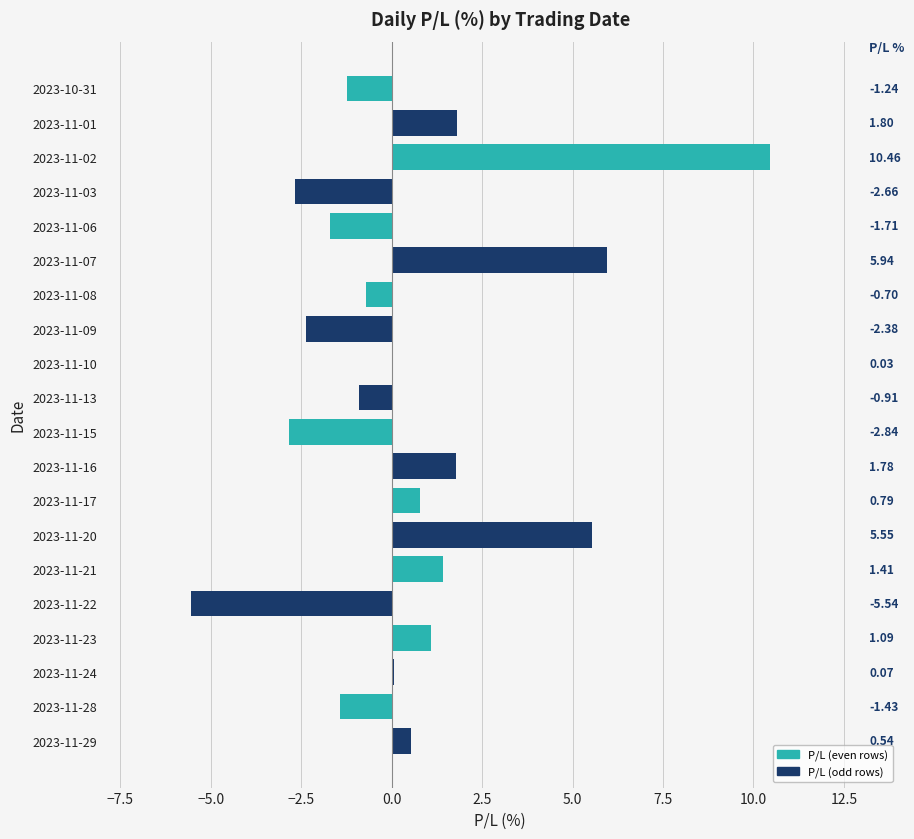

What is the change in value from 2023-11-07 to 2023-11-21?

-4.5